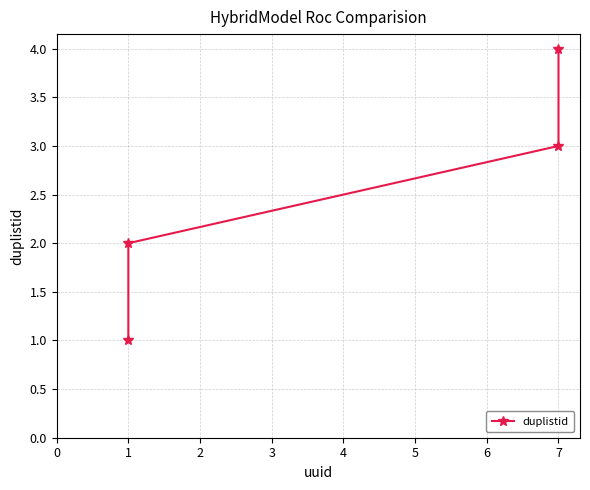

Which has a higher value, 1 or 7?

7